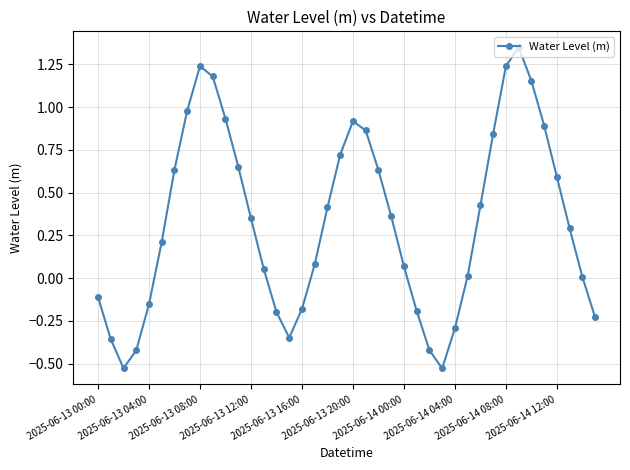

How many interior local valleys (lower than both neighbors) does the data have?

3